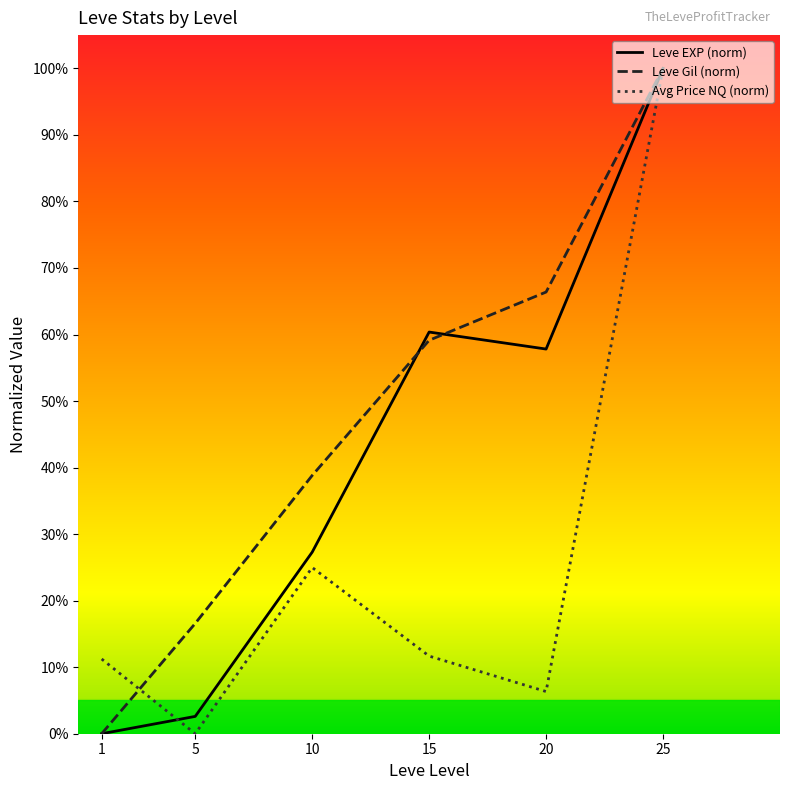

What is the difference between the highest and lowest values at 15?

0.5